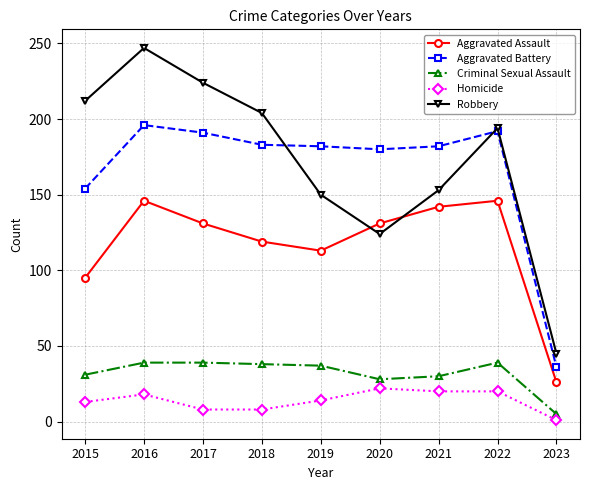

Is the value of Aggravated Battery at 2019 greater than the value of Criminal Sexual Assault at 2022?

Yes